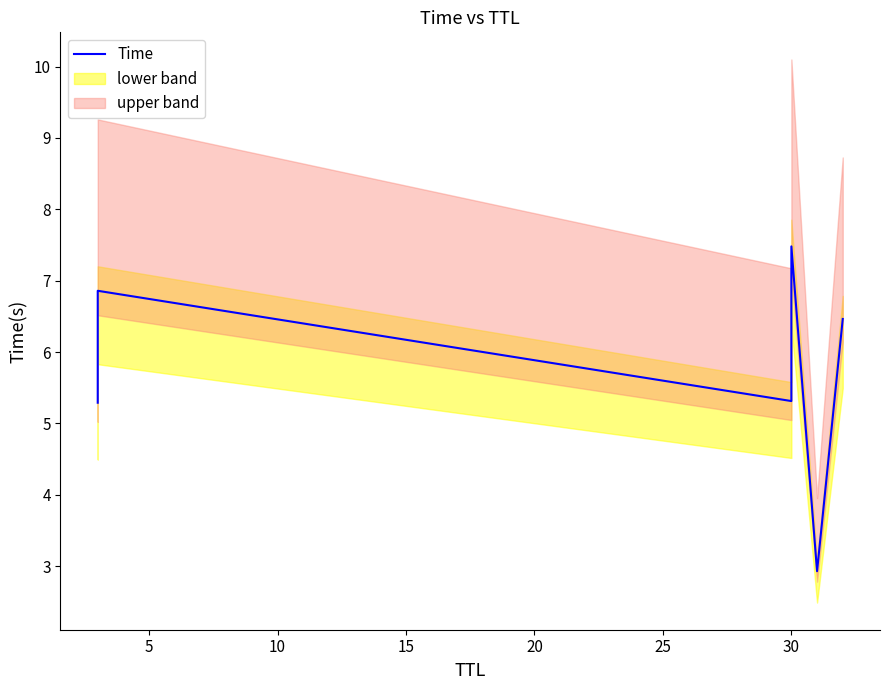

Count the number of values greater than 6.

3